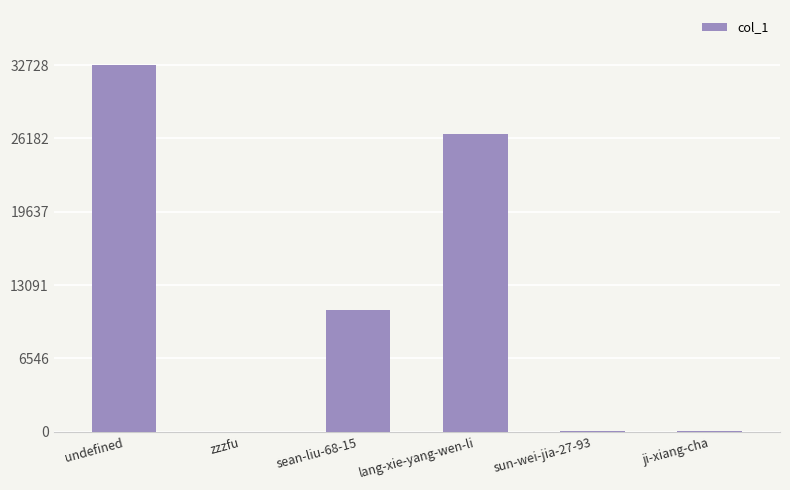

What is the greatest value displayed?

32728